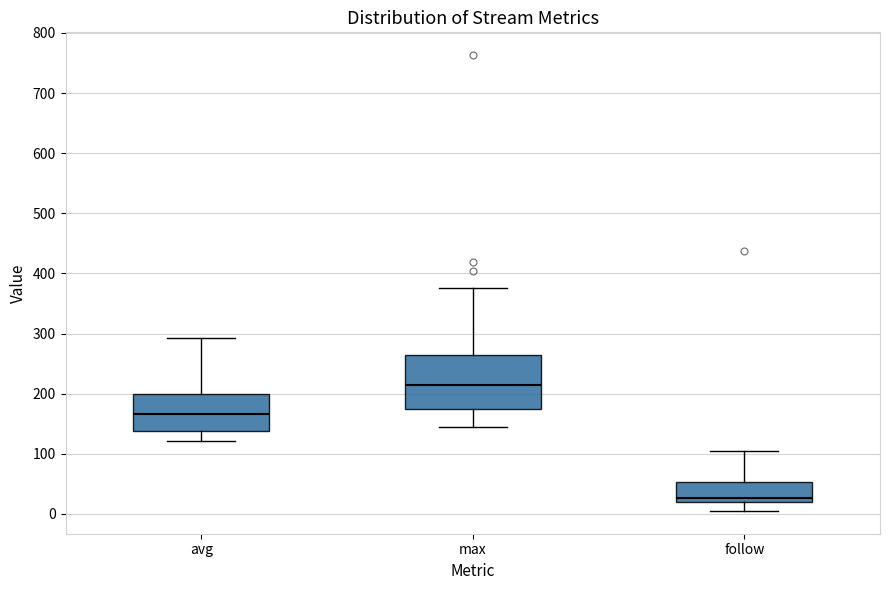

Reading left to right, read every box against the y-axis: the position of its median line, the range the box covers, and the ends of its whiskers. The values are not printed on the chart, so give them approximately, as read against the axis.

avg: median 170, box 140 to 200, whiskers 120 to 290
max: median 210, box 180 to 260, whiskers 140 to 380
follow: median 30, box 20 to 50, whiskers 10 to 100